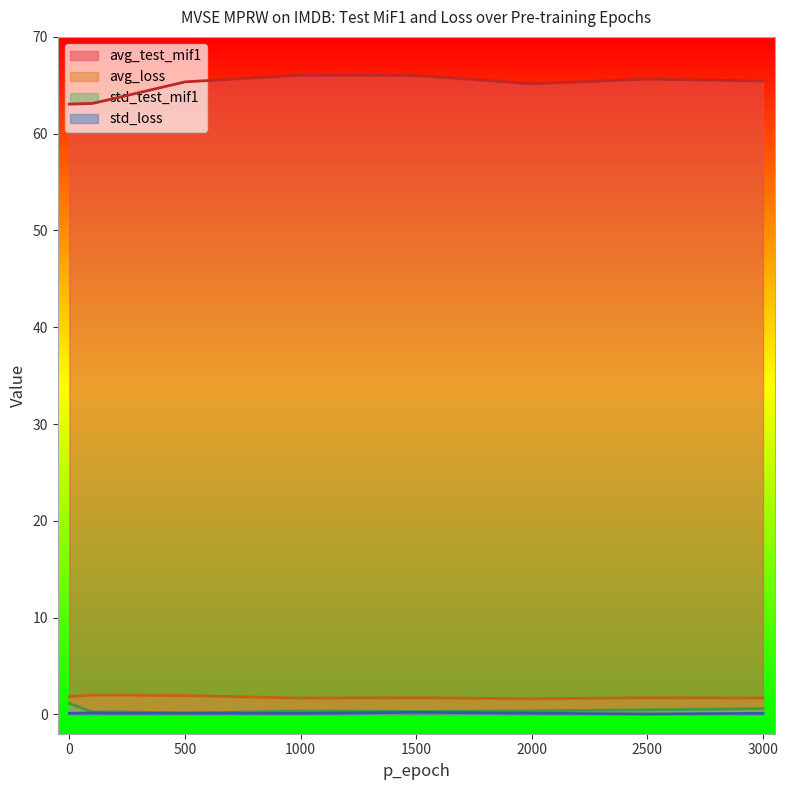

List the labels in order of avg_test_mif1 value, smallest first.

0, 100, 200, 2000, 500, 3000, 2500, 1500, 1000